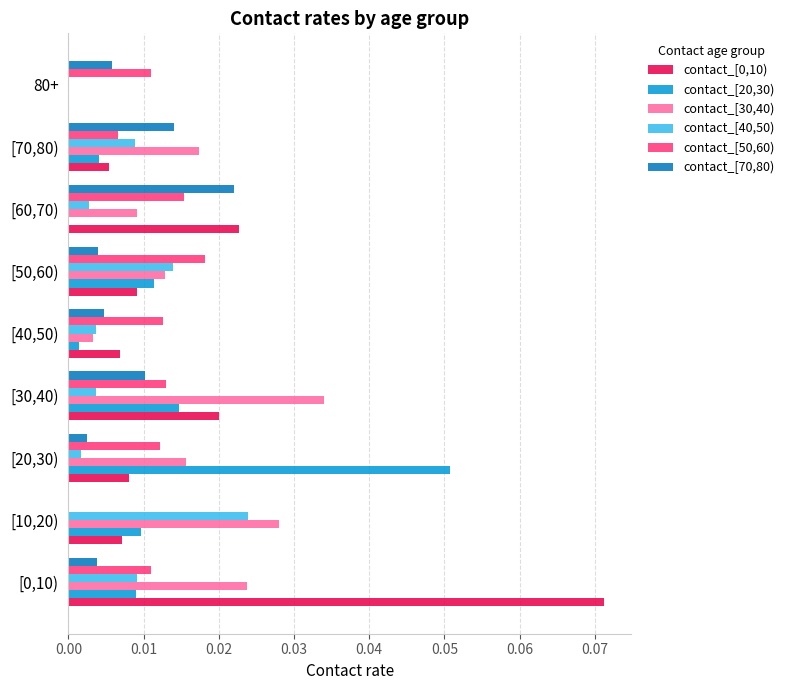

Is the value of contact_[30,40) at [20,30) greater than the value of contact_[40,50) at [50,60)?

Yes